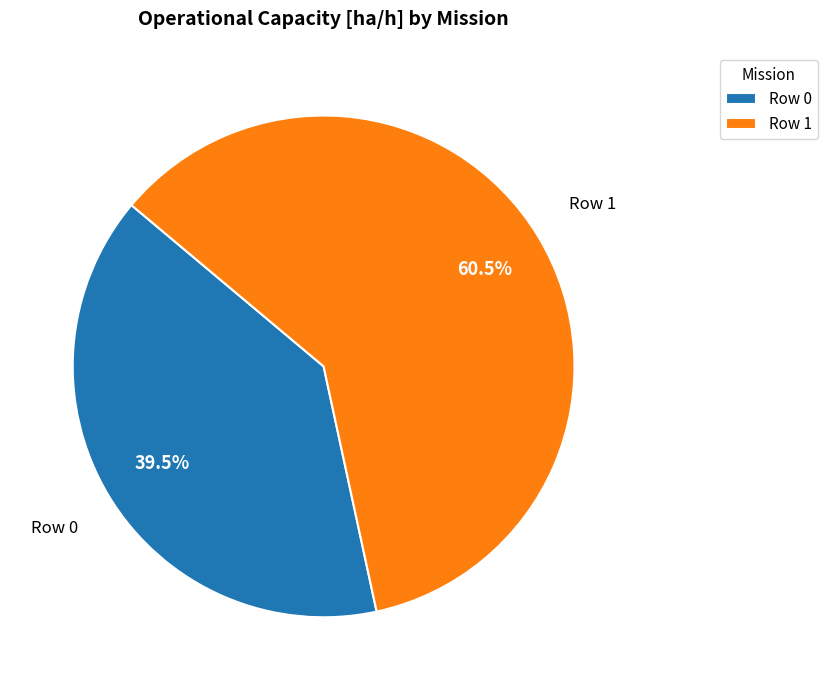

What is the smallest slice in the pie chart?

Row 0